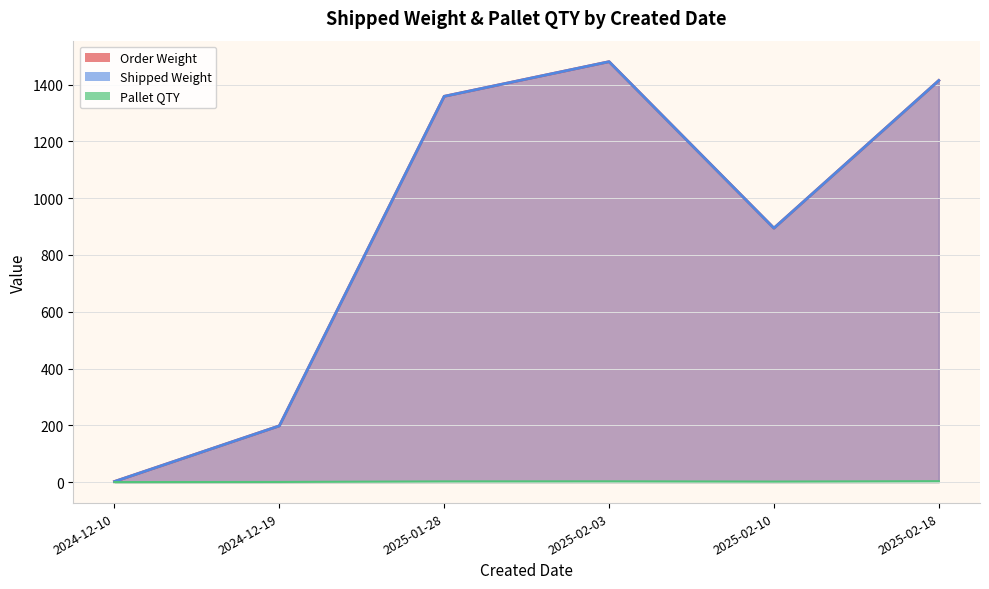

What is the sum of the Pallet QTY values at 2025-01-28 and 2025-02-03?

0.1